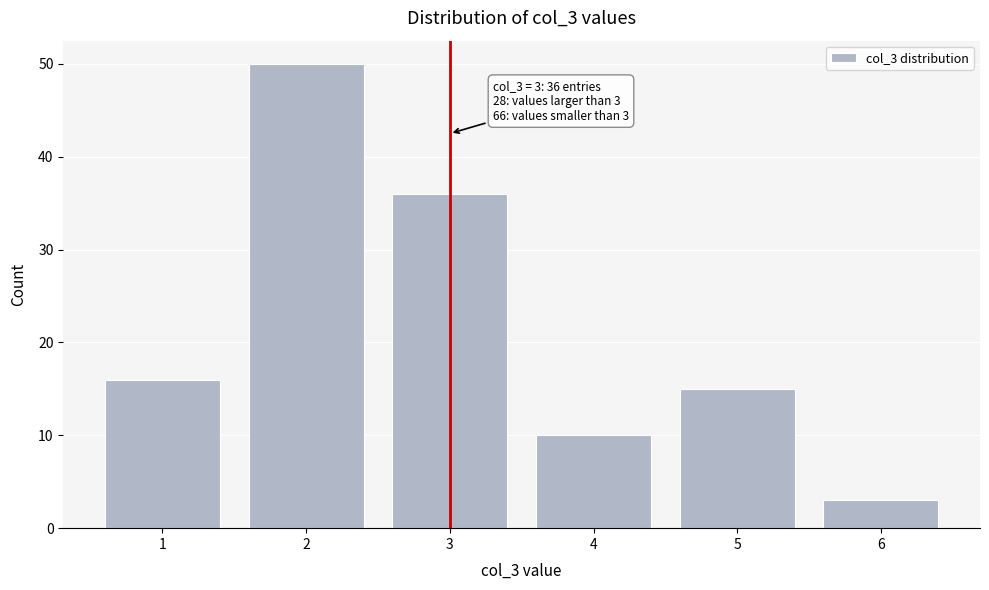

Reading left to right, transcribe all the data shown in this chart.

1=16	2=50	3=36	4=10	5=15	6=3